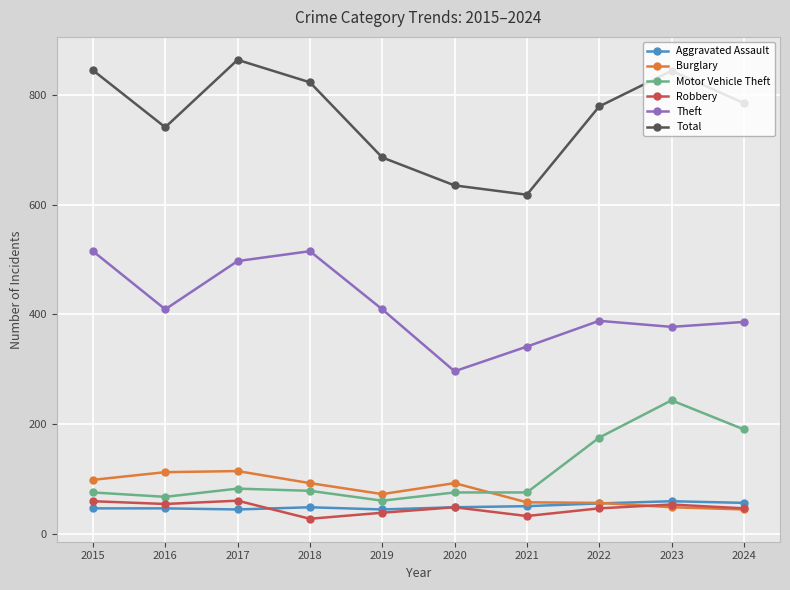

At which label does Total first exceed 785?

2015